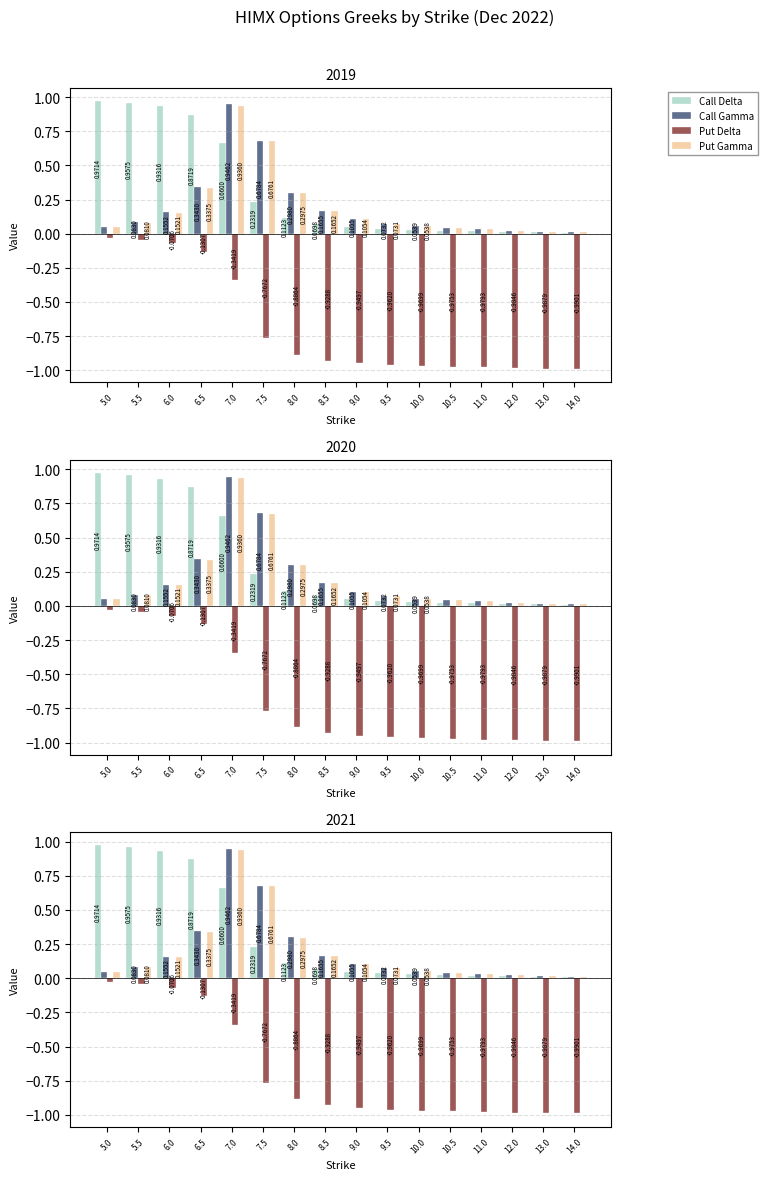

At 12.0, list the series in order from smallest to largest.

Put Delta, Call Delta, Call Gamma, Put Gamma